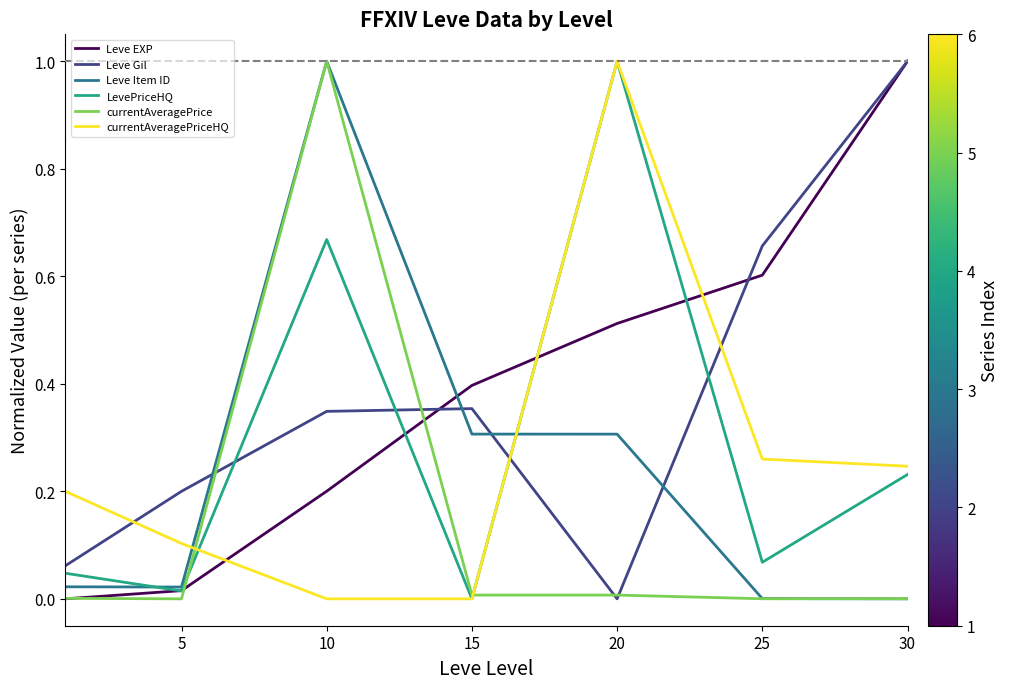

What is the highest value of the Leve Gil series?

1.0